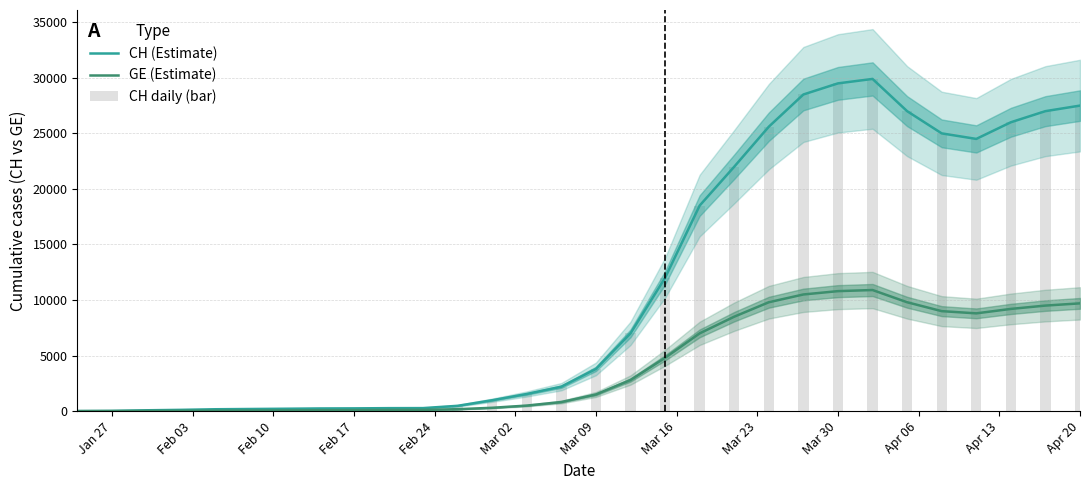

What is the minimum value shown in the chart?

4